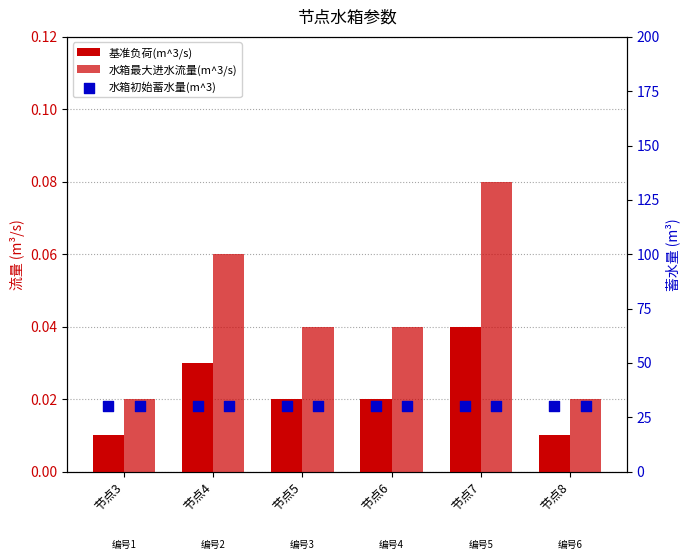

What are all the series names shown in the legend?

基准负荷(m^3/s), 水箱最大进水流量(m^3/s), 水箱初始蓄水量(m^3)